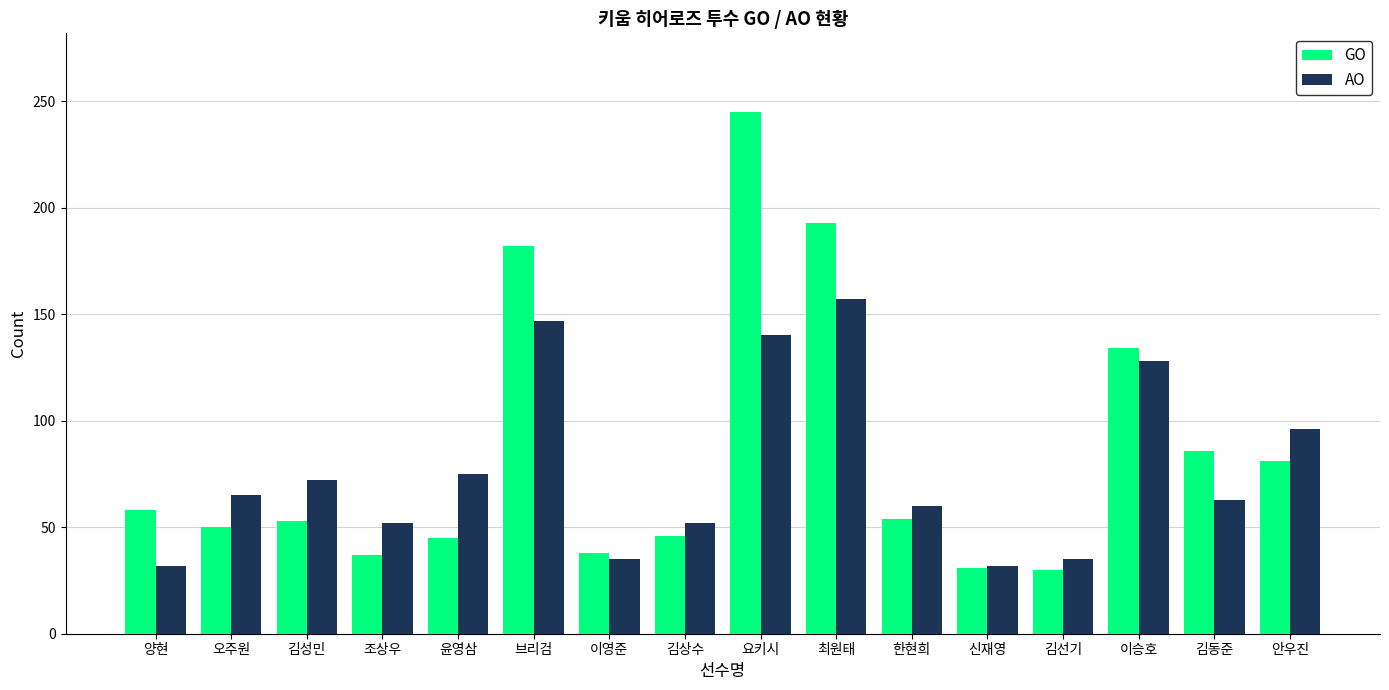

Is it true that AO equals 24 at 김선기?

False